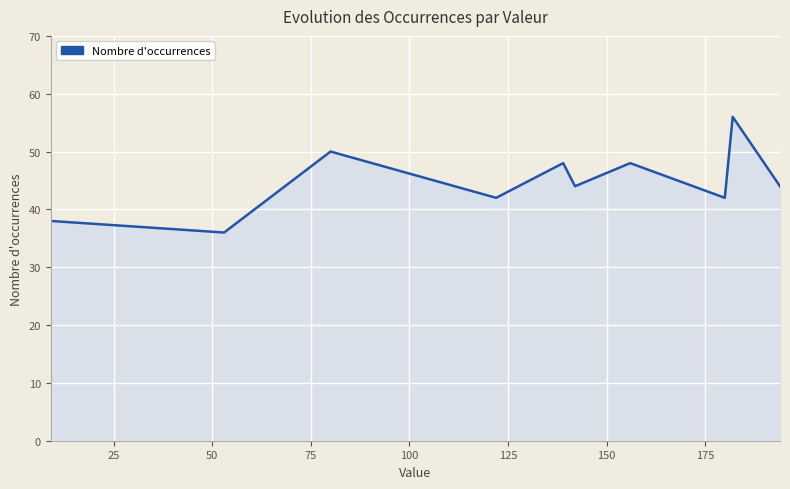

How many interior local peaks (higher than both neighbors) does the data have?

4